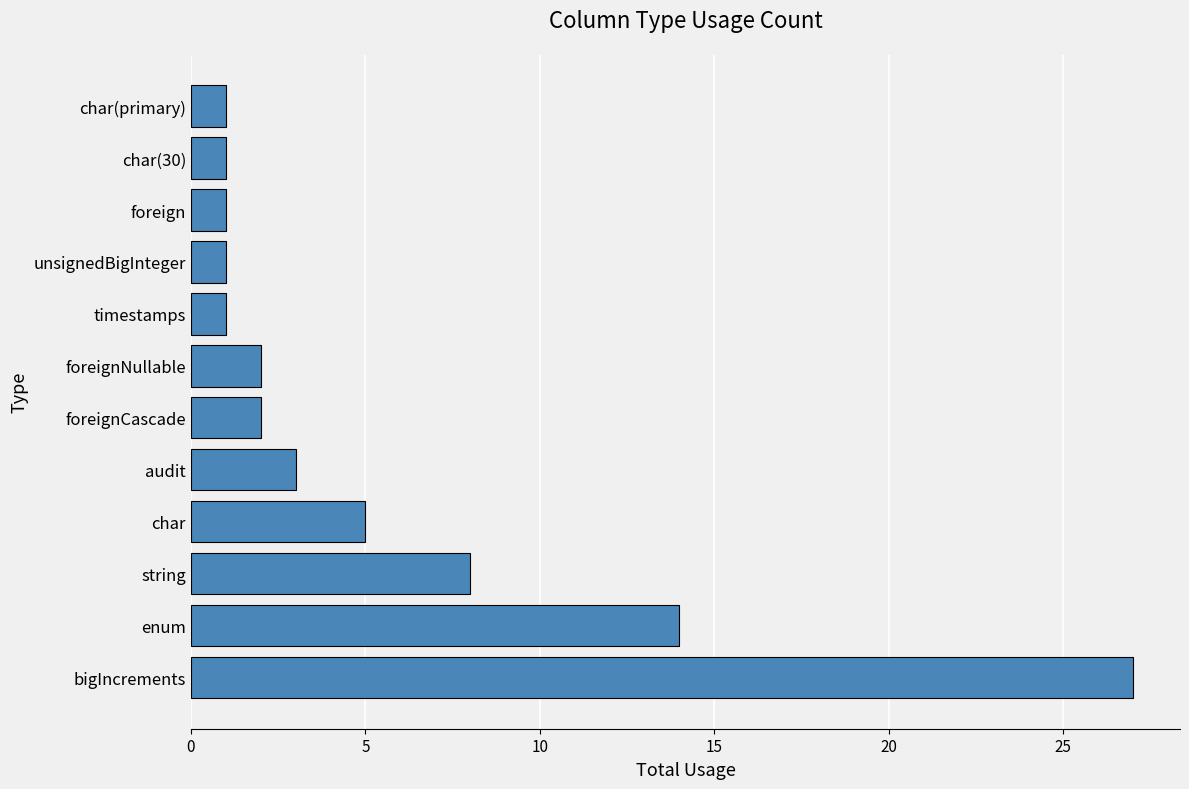

What is the average value?

6